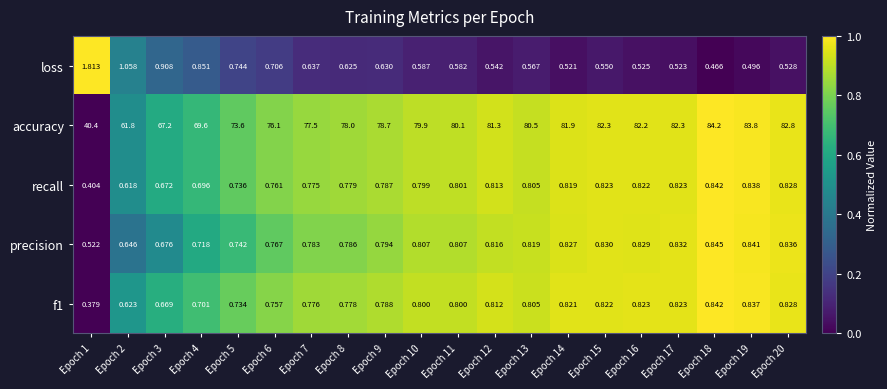

Is the value of accuracy at Epoch 17 greater than the value of f1 at Epoch 11?

Yes